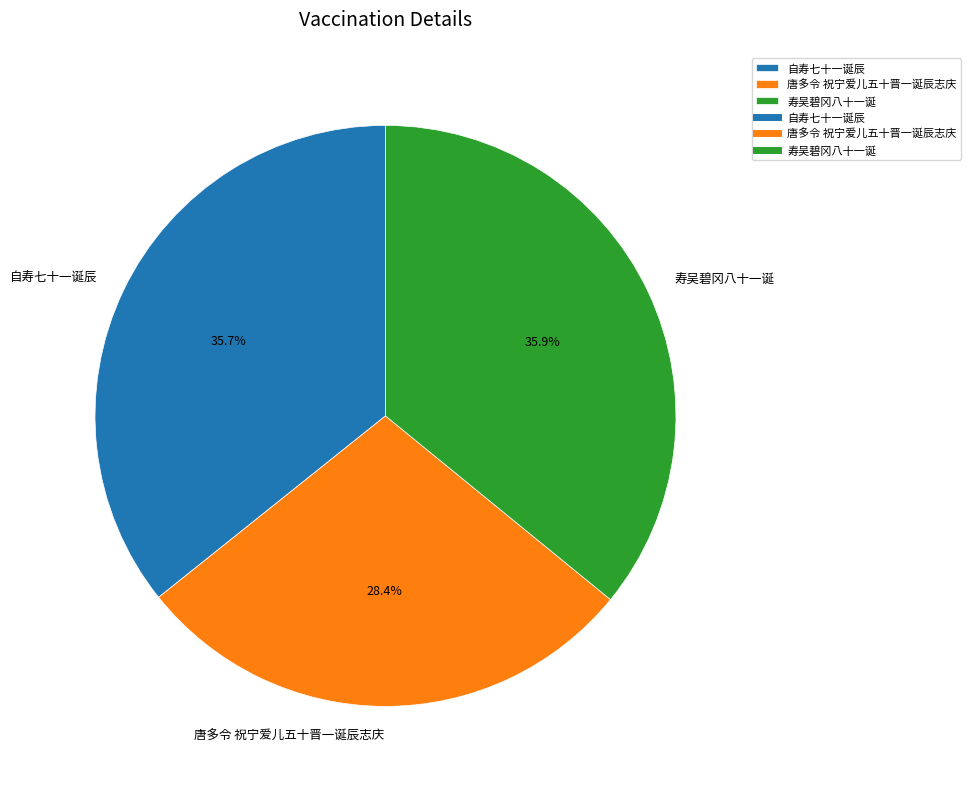

To the nearest percent, what portion does 寿吴碧冈八十一诞 represent?

36%